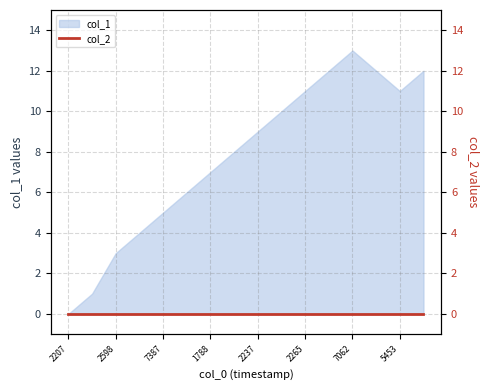

True or false: col_1 has a value of 1 at 1788.

False